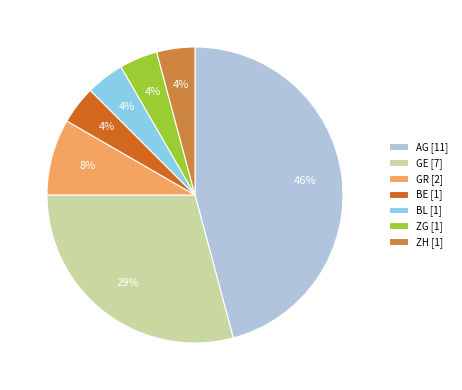

To the nearest percent, what portion does BE [1] represent?

4%